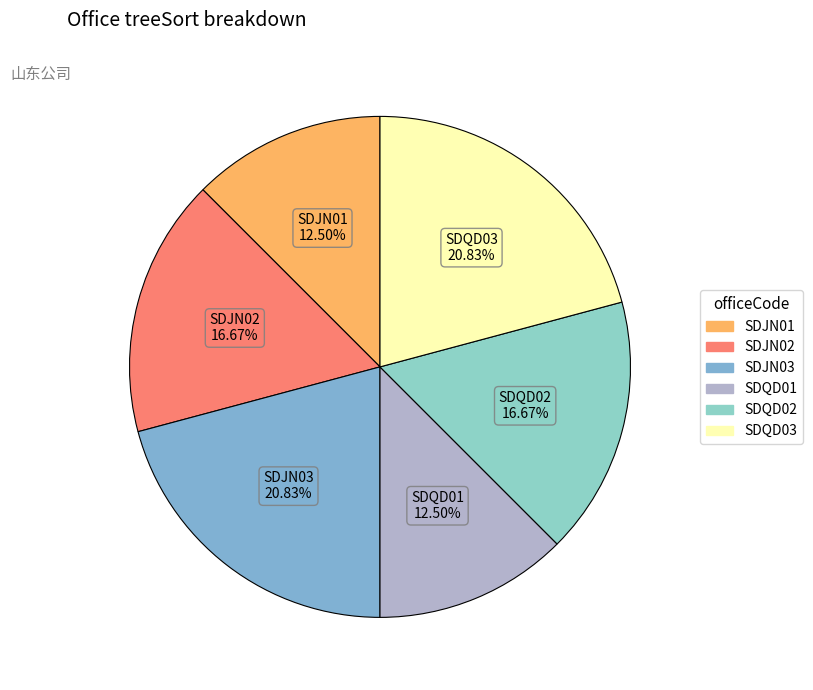

Which has a higher value, SDJN02 or SDQD01?

SDJN02